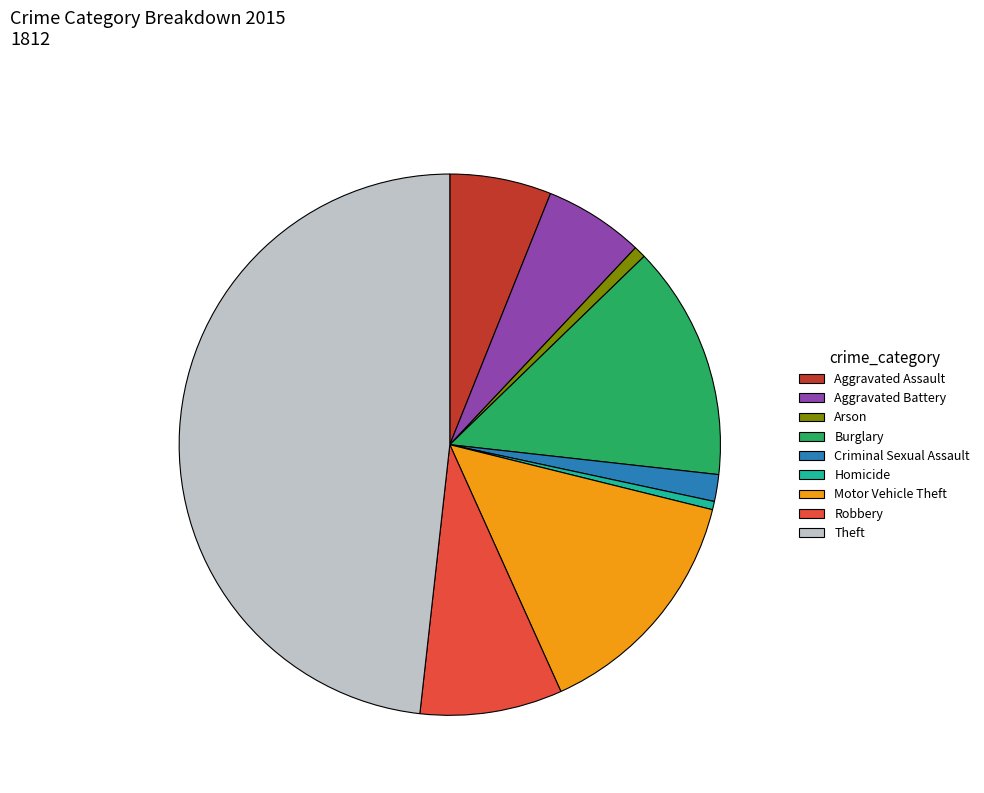

Is there a majority slice in this chart?

No